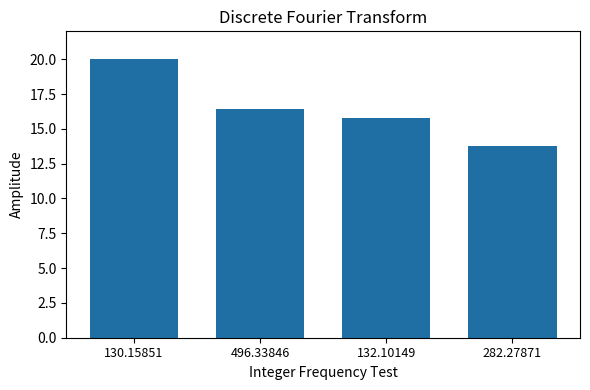

What is the sum of the values at 132.10149 and 282.27871?

29.5